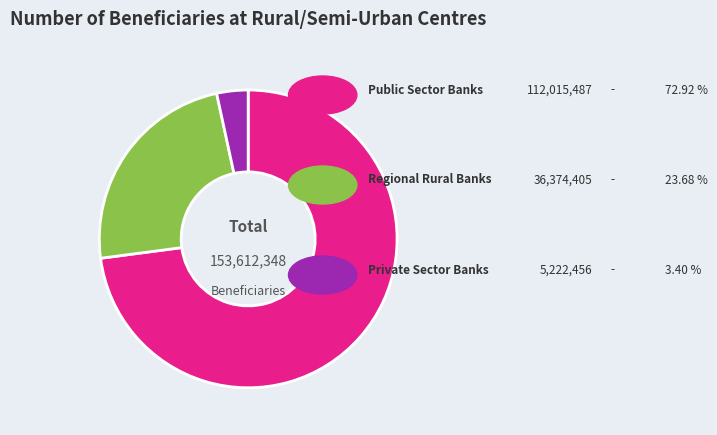

How many segments does this pie chart have?

3